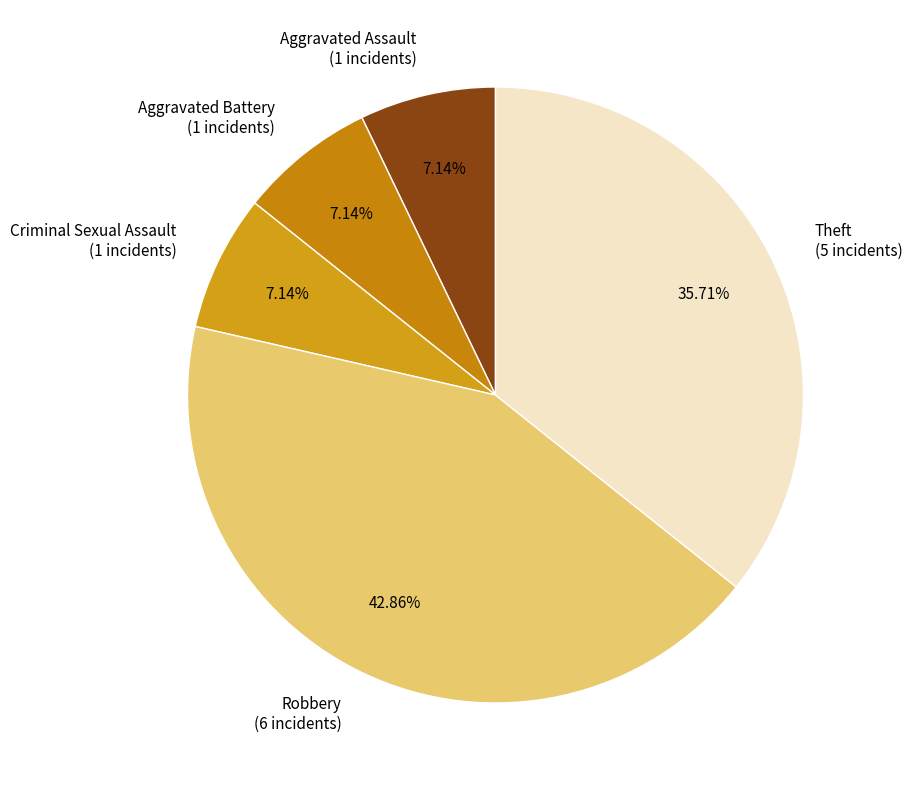

To the nearest percent, what is the difference between the largest and smallest slice percentages?

36%